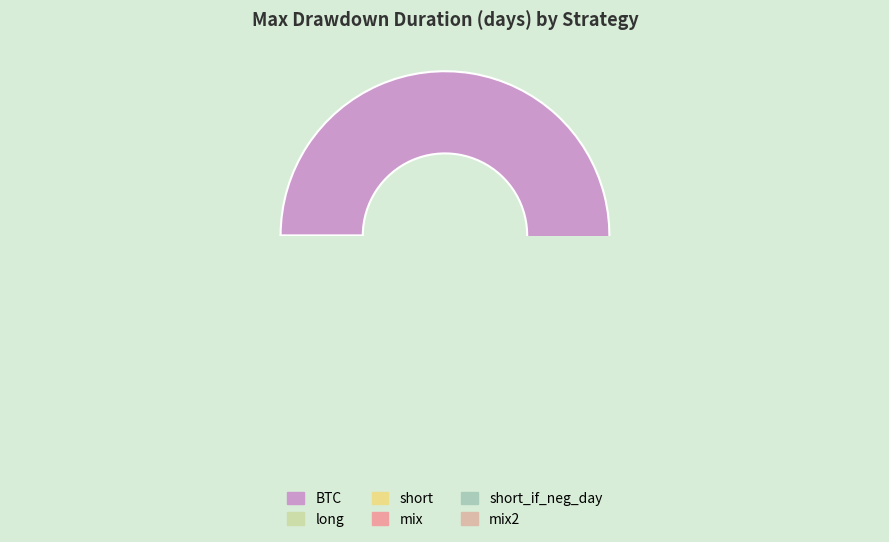

To the nearest percent, what is the combined percentage of long and short?

10%